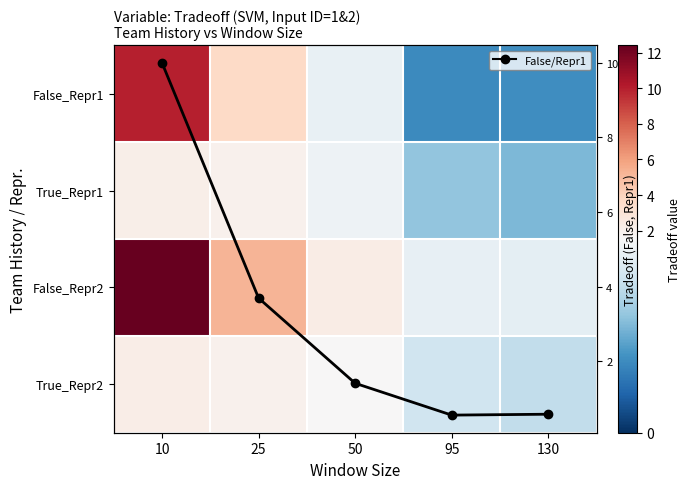

The False_Repr2 series shows 0.6 at 130. True or false?

False